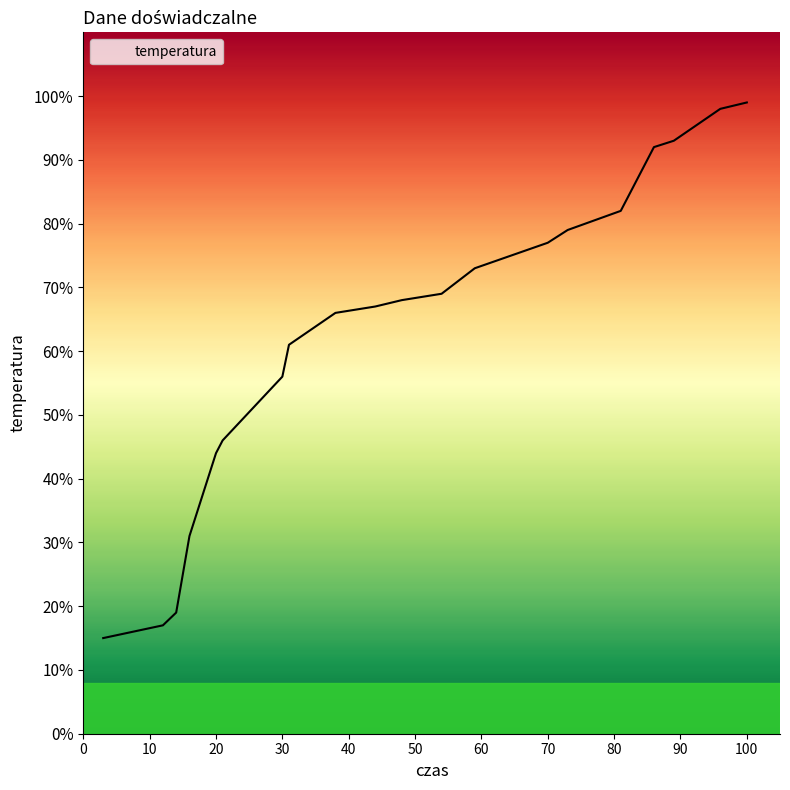

Where does the data first go above 68?

54